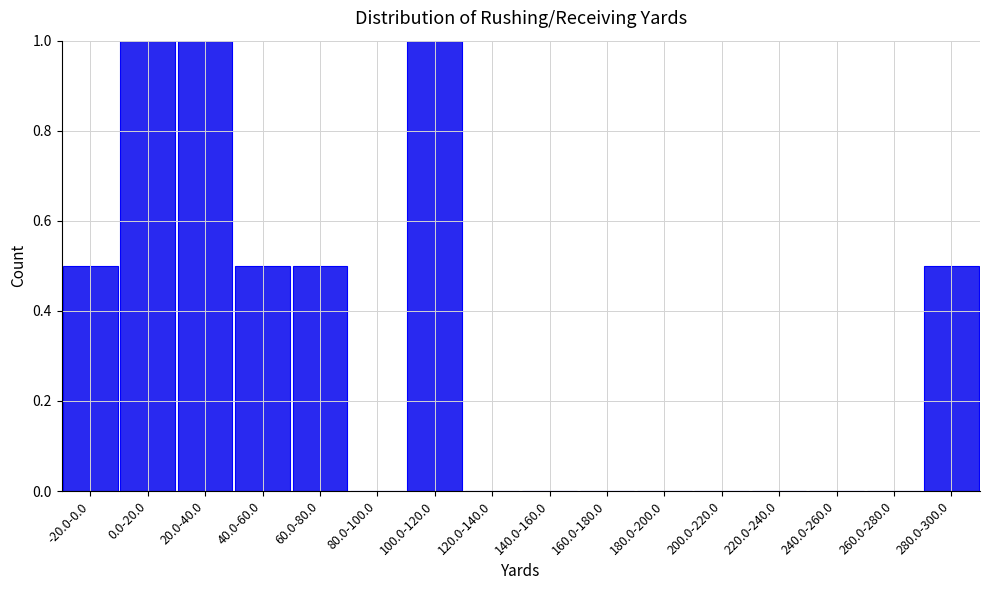

Reading right to left, extract all data points from this chart.

280.0-300.0=0.5	260.0-280.0=0.0	240.0-260.0=0.0	220.0-240.0=0.0	200.0-220.0=0.0	180.0-200.0=0.0	160.0-180.0=0.0	140.0-160.0=0.0	120.0-140.0=0.0	100.0-120.0=1.0	80.0-100.0=0.0	60.0-80.0=0.5	40.0-60.0=0.5	20.0-40.0=1.0	0.0-20.0=1.0	-20.0-0.0=0.5